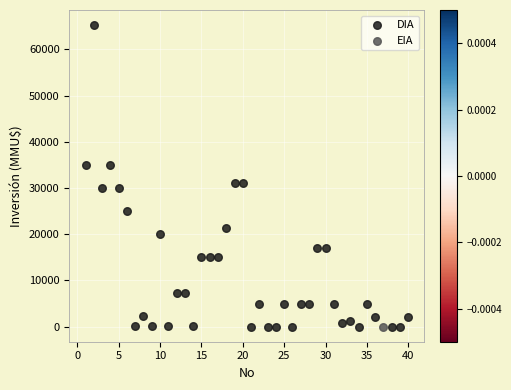

What are all the series names shown in the legend?

DIA, EIA